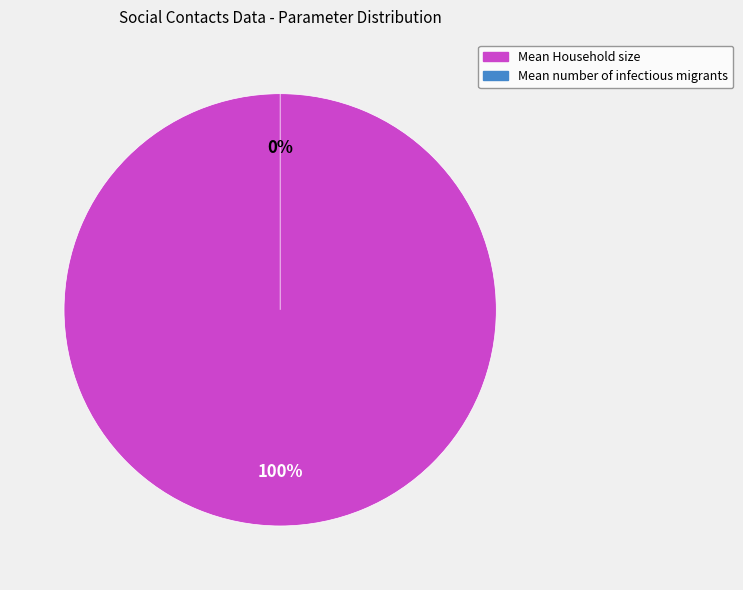

What is the change in value from Mean Household size to Mean number of infectious migrants?

-2.8